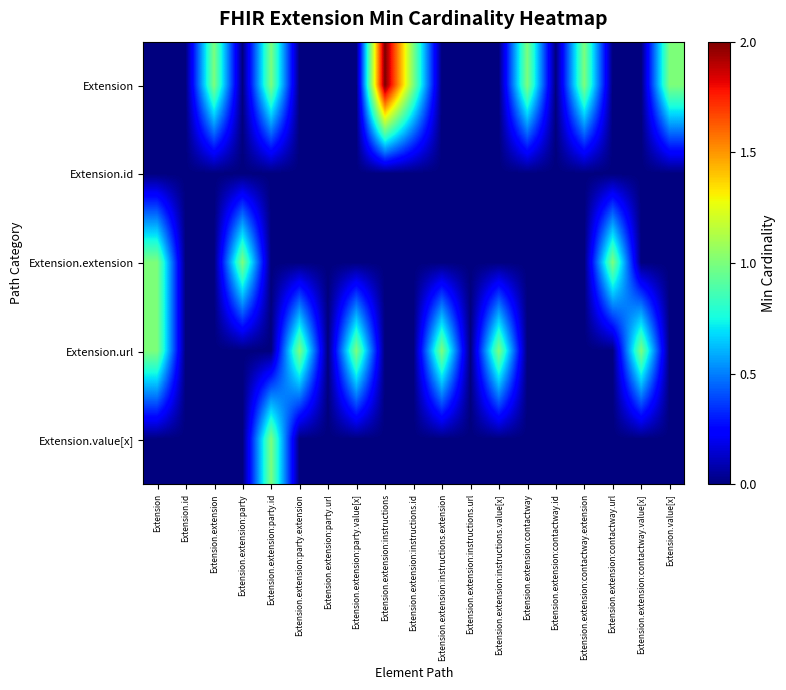

Which series has the largest total across all categories?

Extension